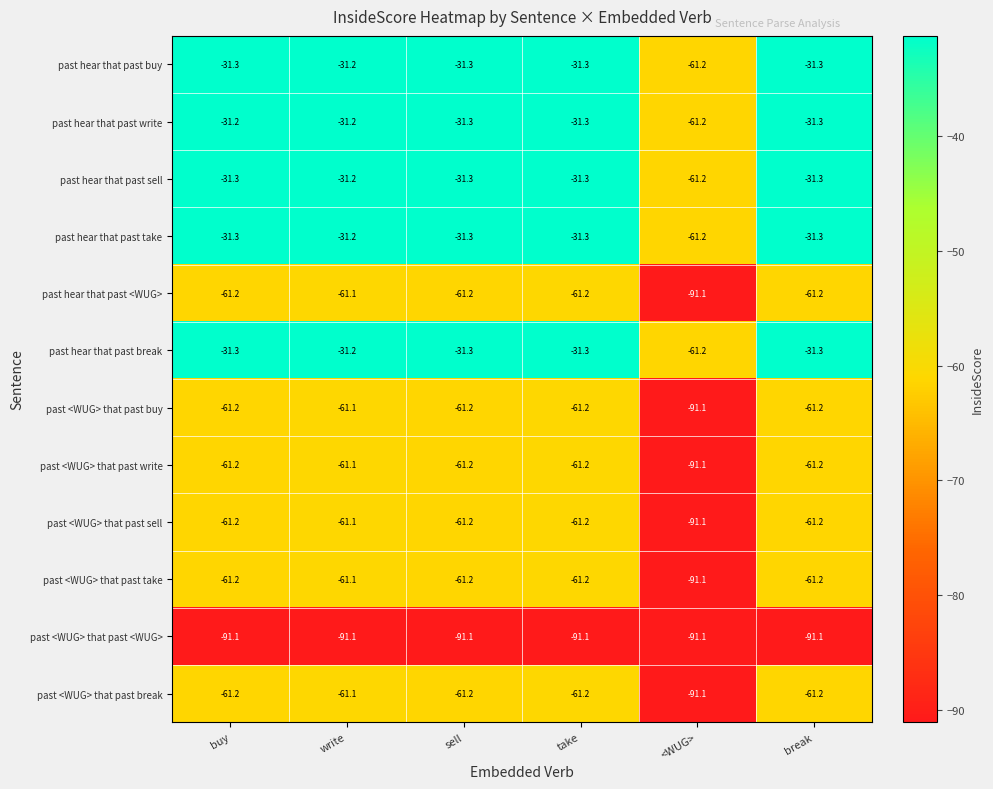

Which series has the largest total across all categories?

past hear that past write